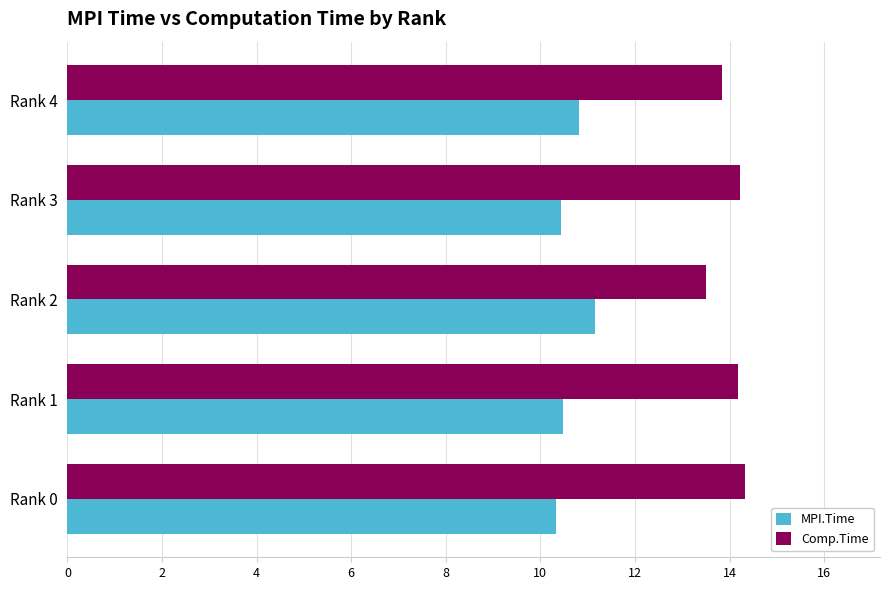

How many data points does each series have?

5